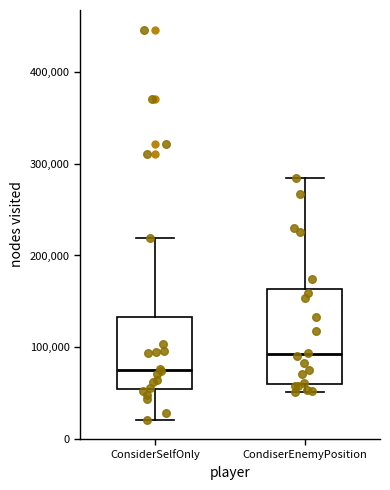

Which box's median line is the lowest?

ConsiderSelfOnly